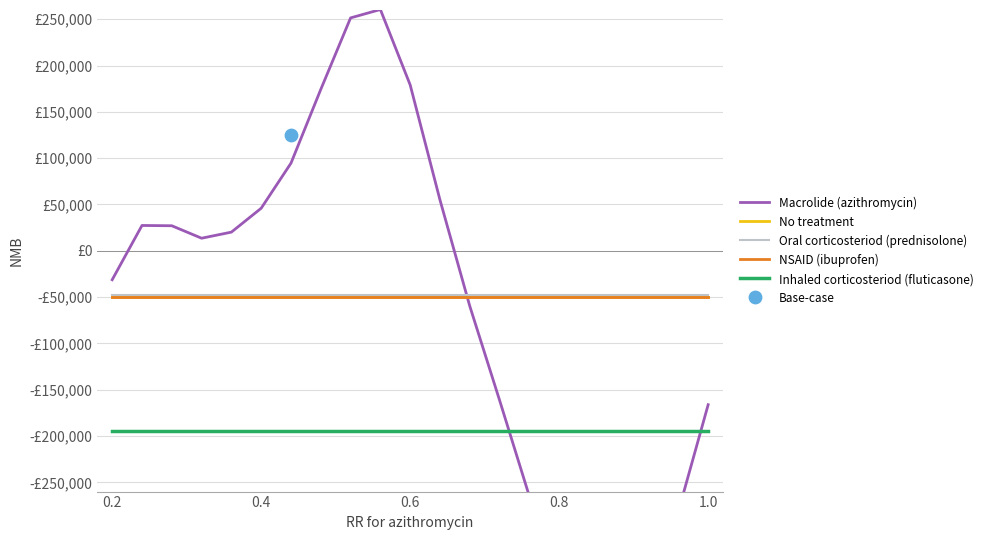

Is the value of Inhaled corticosteriod (fluticasone) at 8 greater than the value of Oral corticosteriod (prednisolone) at 5?

No